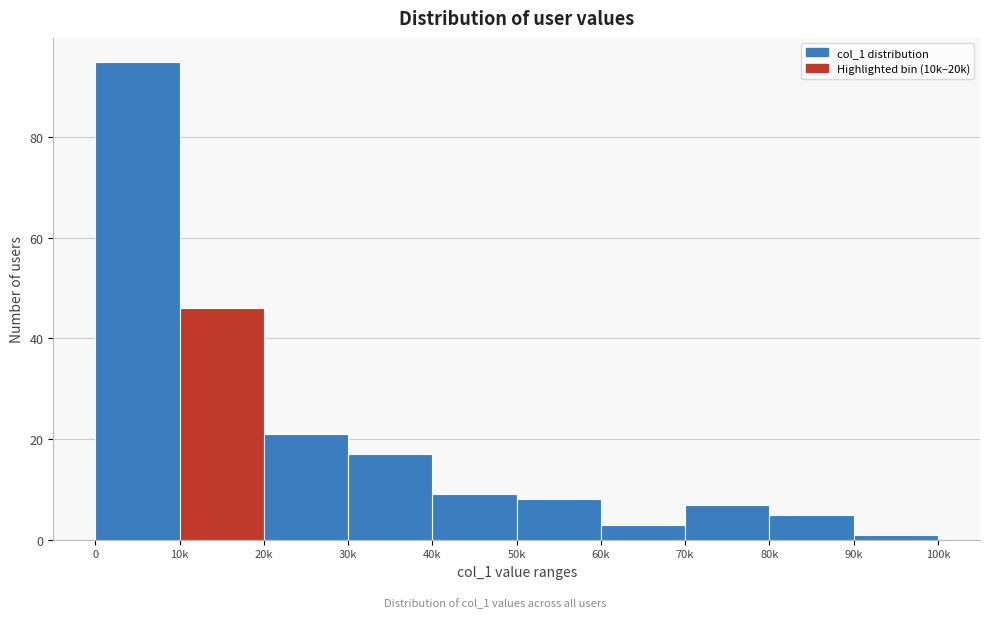

Reading left to right, list all the values displayed in this chart.

0=95	10k=46	20k=21	30k=17	40k=9	50k=8	60k=3	70k=7	80k=5	90k=1